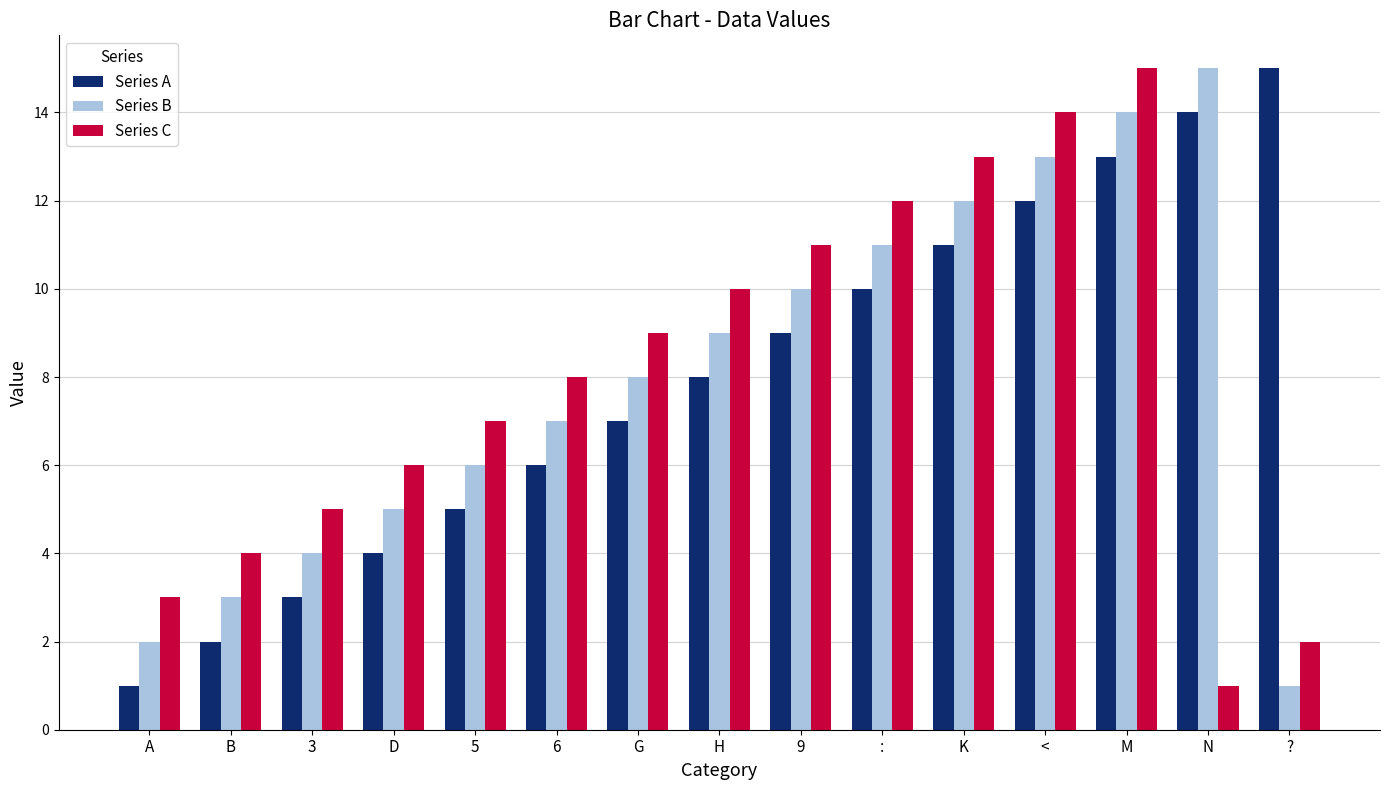

The value of Series B at < is 13. True or false?

True